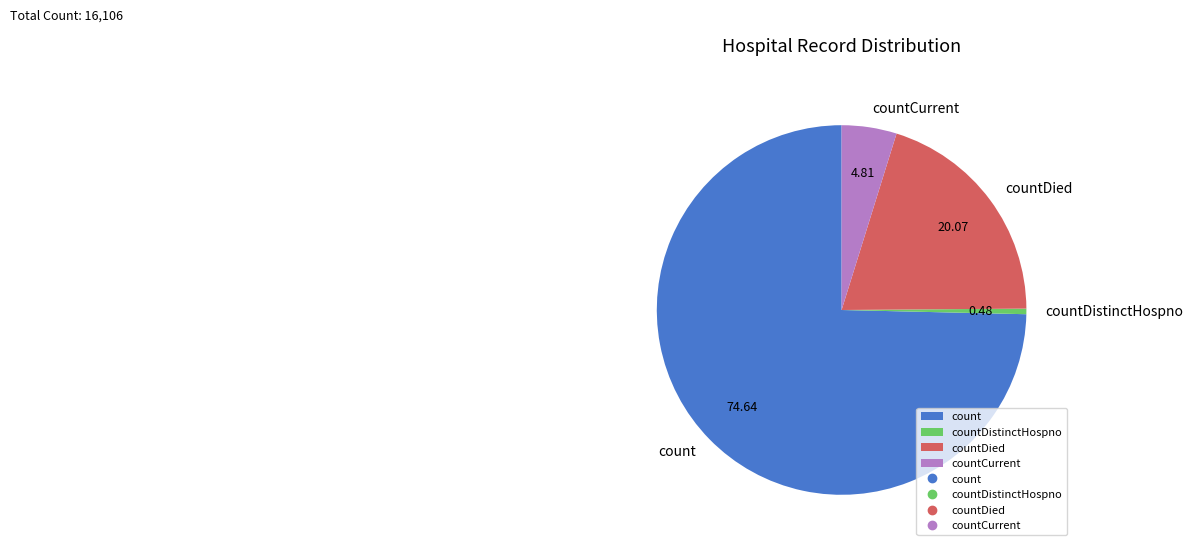

How many segments does this pie chart have?

4